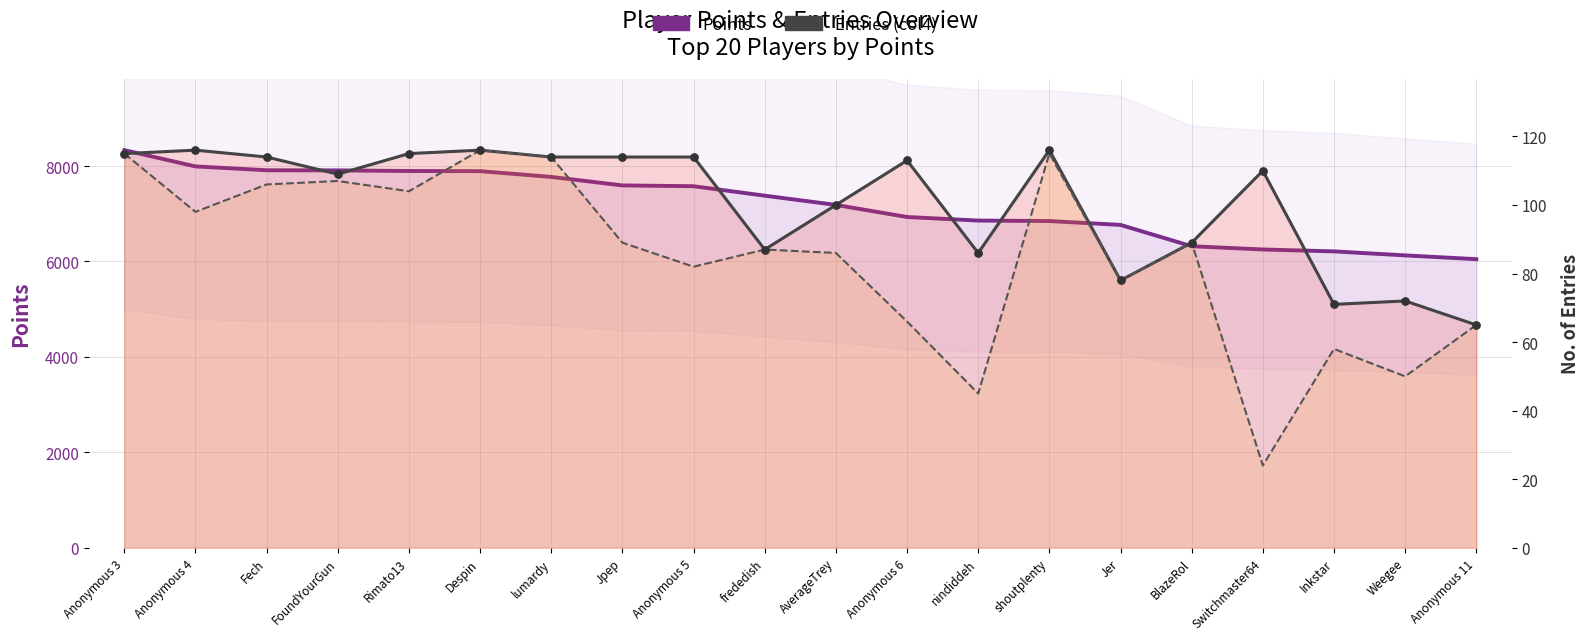

Is the value of Points at Inkstar greater than the value of Entries (col4) at nindiddeh?

Yes